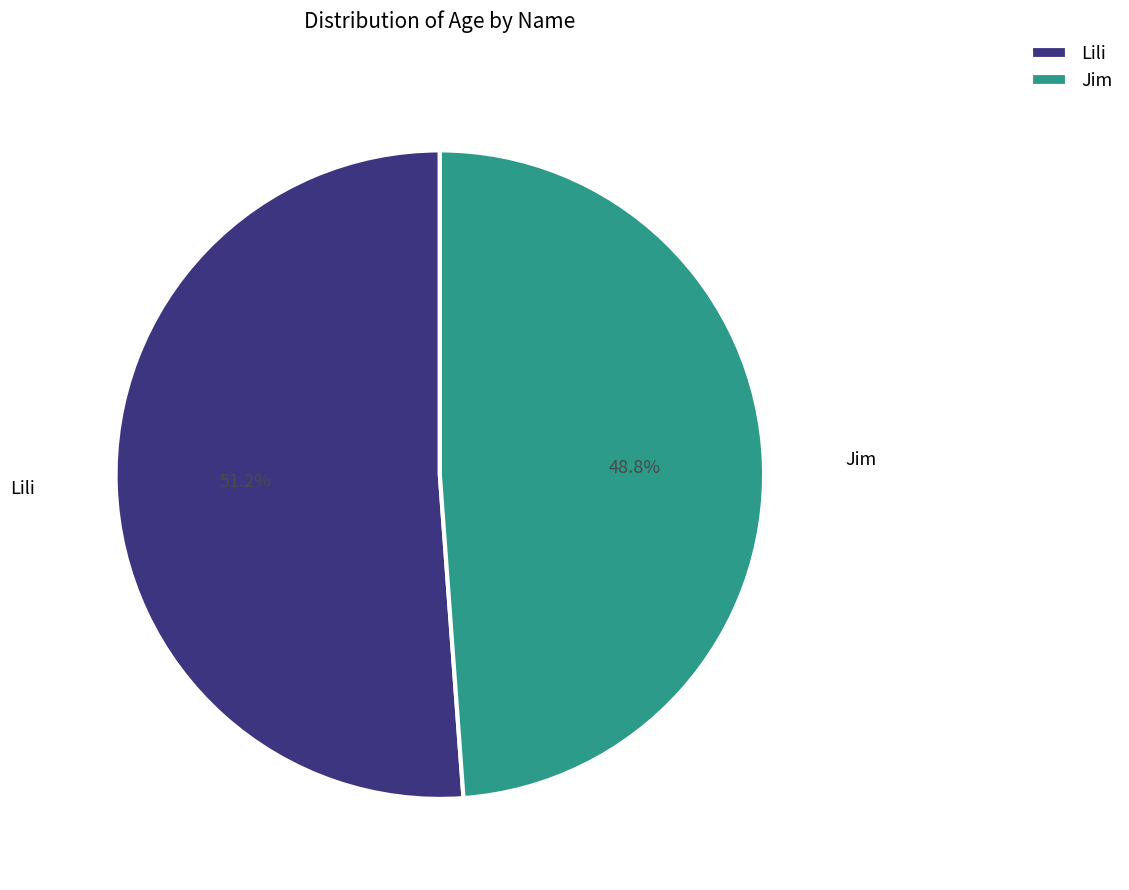

Between Lili and Jim, which is larger?

Lili